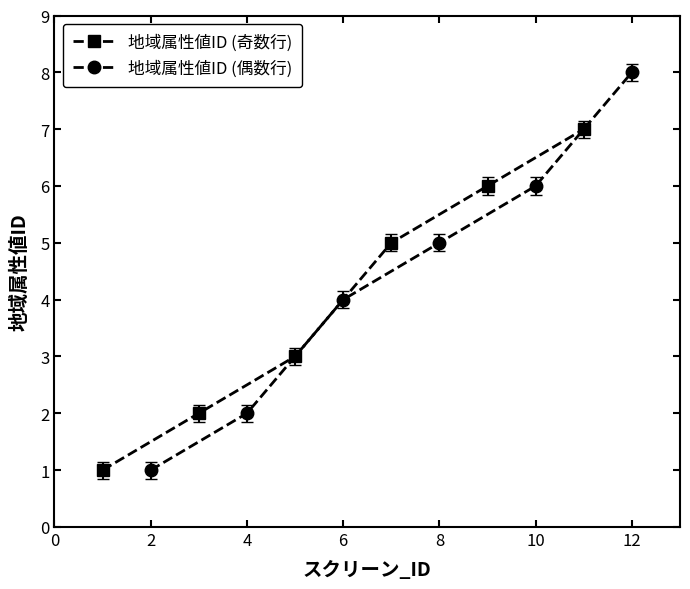

What is the difference between the maximum and minimum values in the 地域属性値ID (偶数行) series?

7